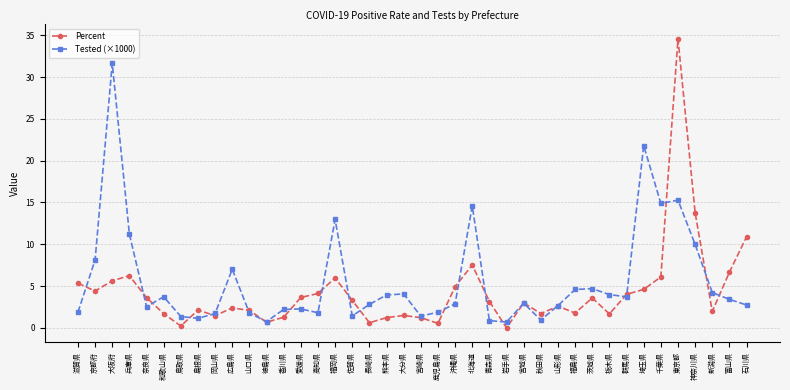

How many categories are shown in the chart?

40